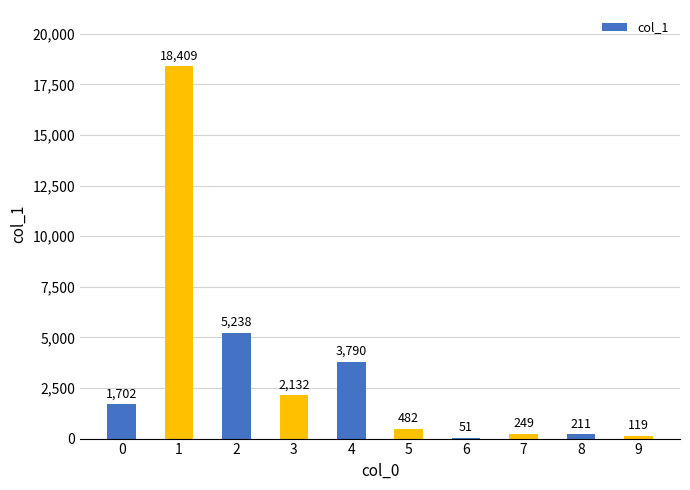

True or false: the data shows 119 at 9.

True